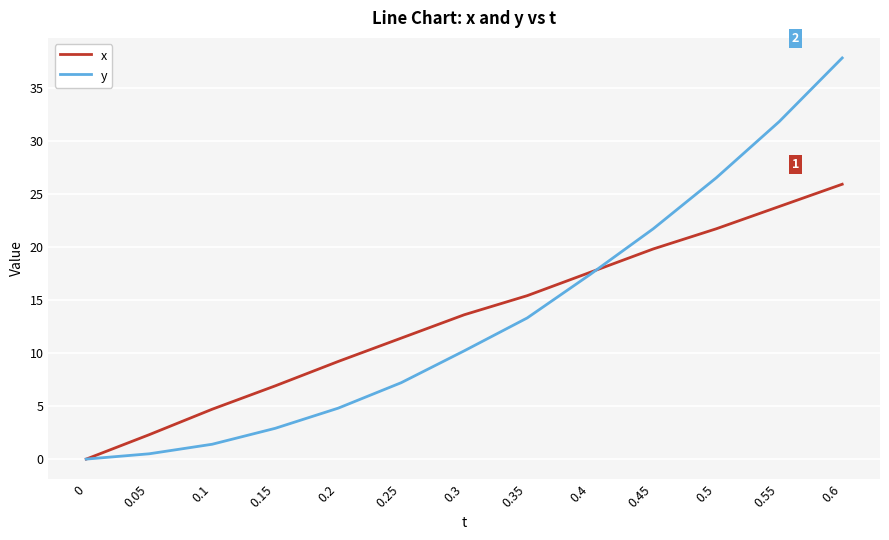

How many categories are shown in the chart?

13